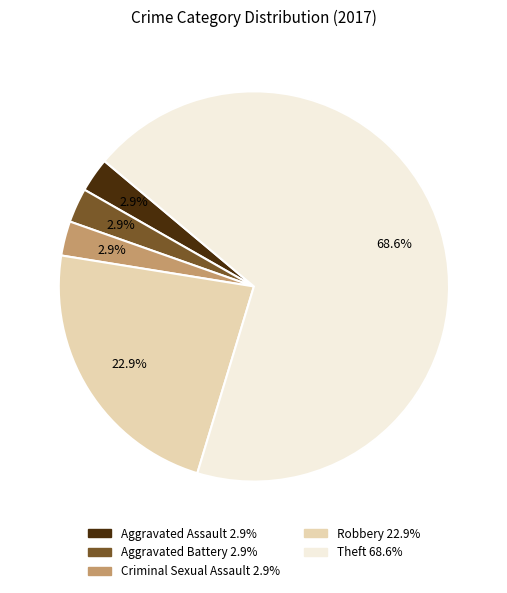

What is the ratio of the value at Theft to the value at Robbery?

3.0